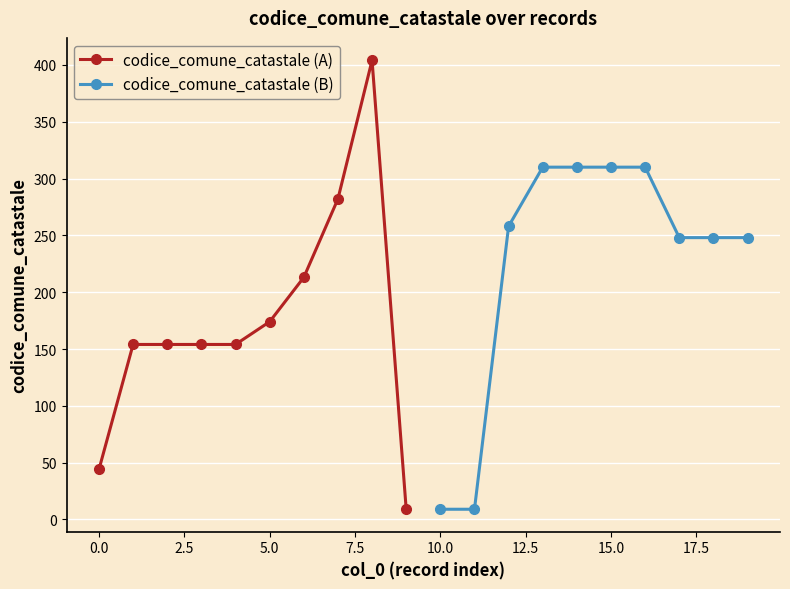

What is the sum of all codice_comune_catastale (B) values?

2260